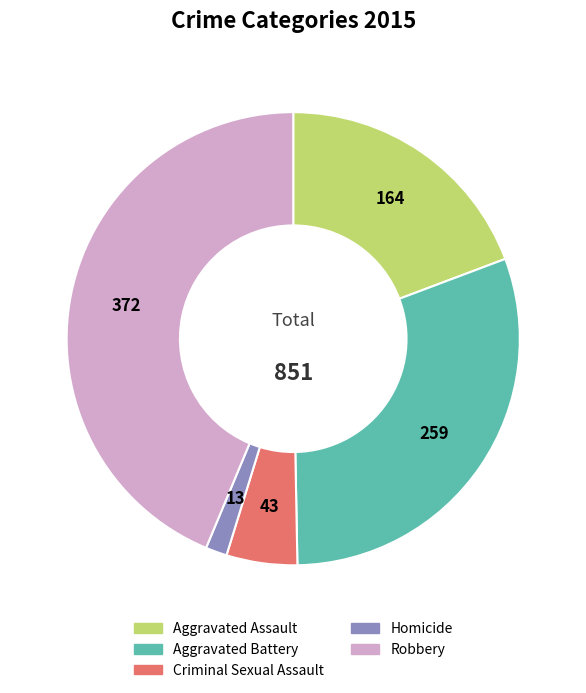

The Aggravated Battery slice represents 39% of the pie. True or false?

False